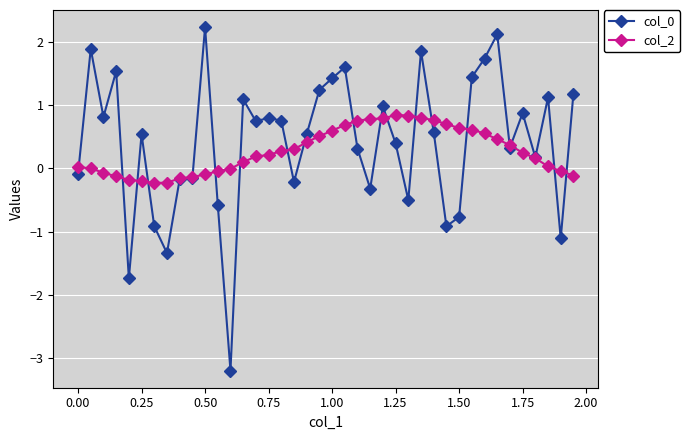

At how many categories does at least one series exceed -2?

40